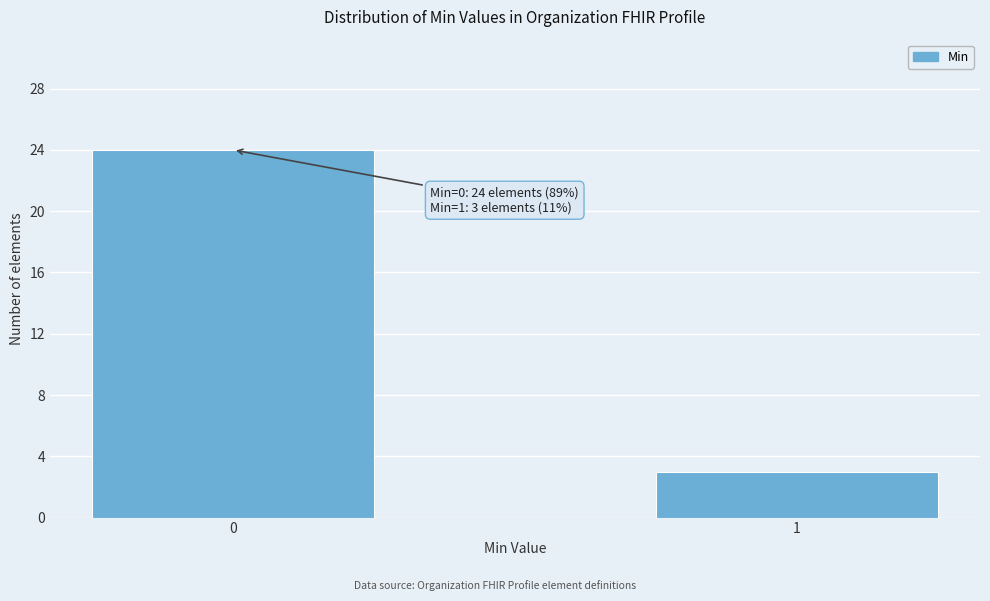

Reading left to right, transcribe all the data shown in this chart.

0=24	1=3